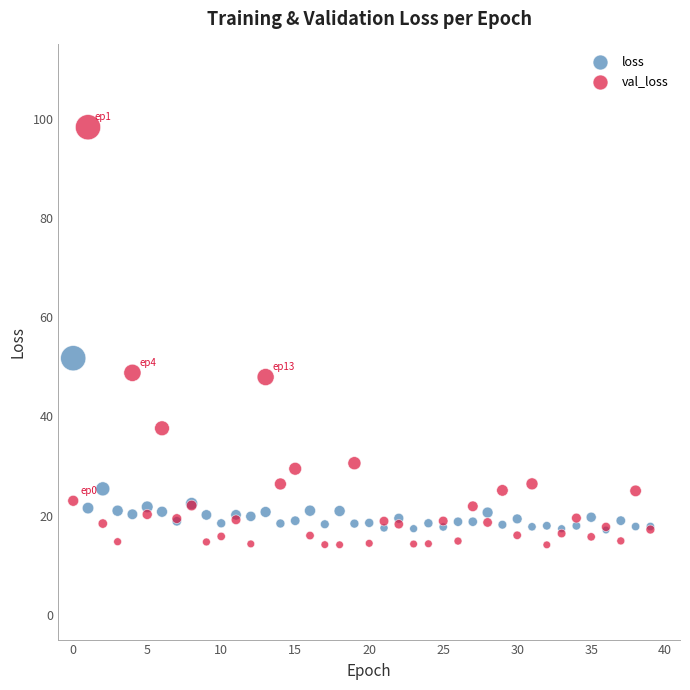

What are all the series names shown in the legend?

loss, val_loss